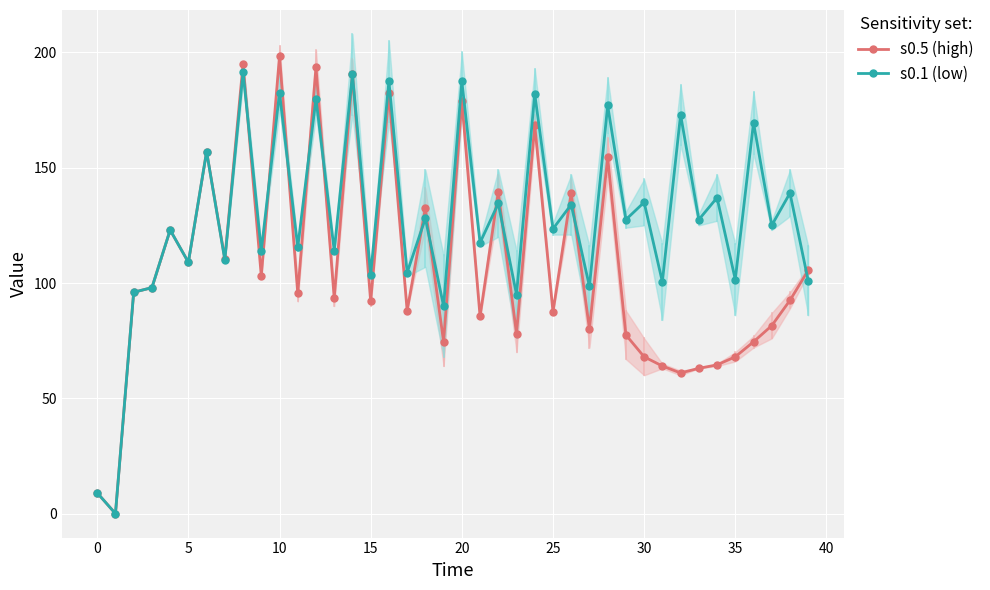

What is the sum of the s0.5 (high) values at 20 and 0?

188.0